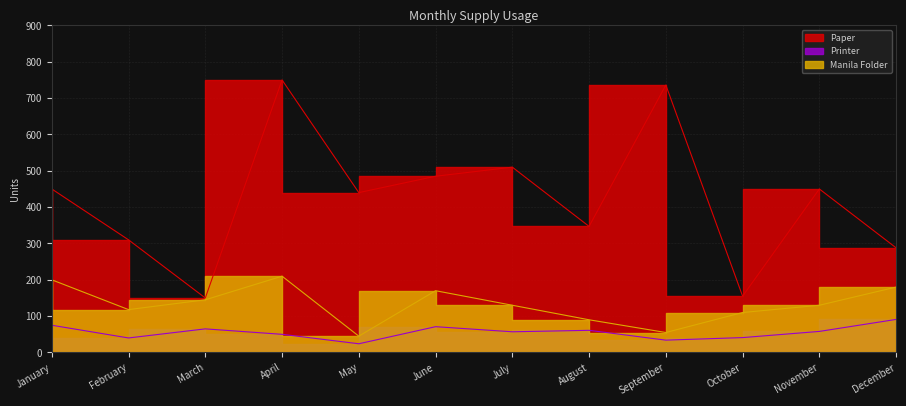

Reading left to right, list all the values displayed in this chart.

Paper: January=450	February=310	March=150	April=750	May=440	June=485	July=510	August=347	September=736	October=155	November=450	December=288
Printer: January=75	February=40	March=65	April=50	May=24	June=71	July=57	August=61	September=34	October=41	November=58	December=91
Manila Folder: January=200	February=118	March=145	April=210	May=45	June=170	July=130	August=90	September=55	October=110	November=130	December=180